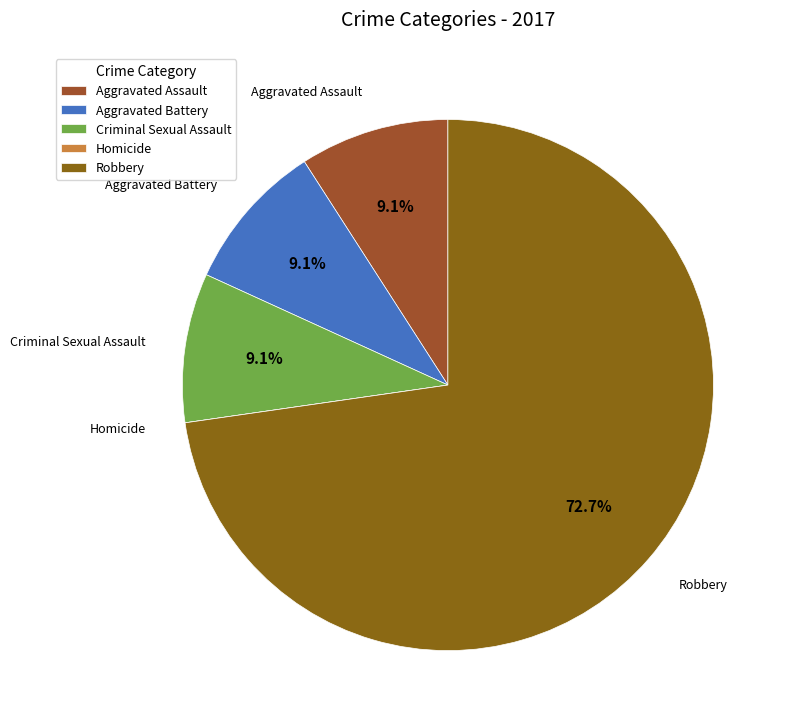

Is it true that Robbery is 73% of the pie?

True